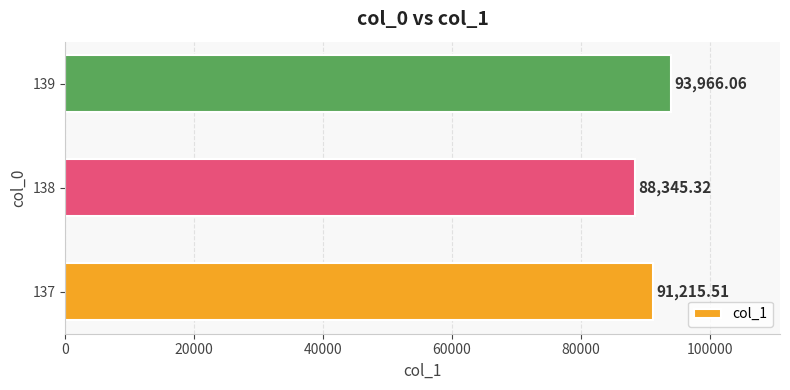

Rank the categories by value from lowest to highest.

138, 137, 139